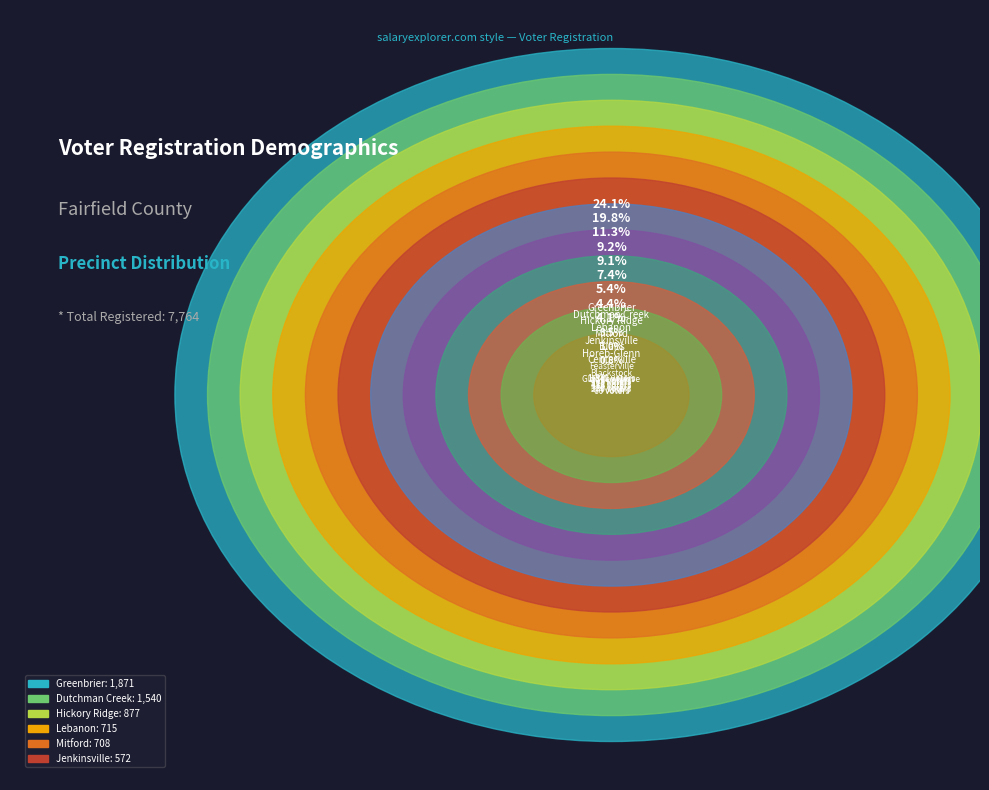

How many segments does this pie chart have?

12